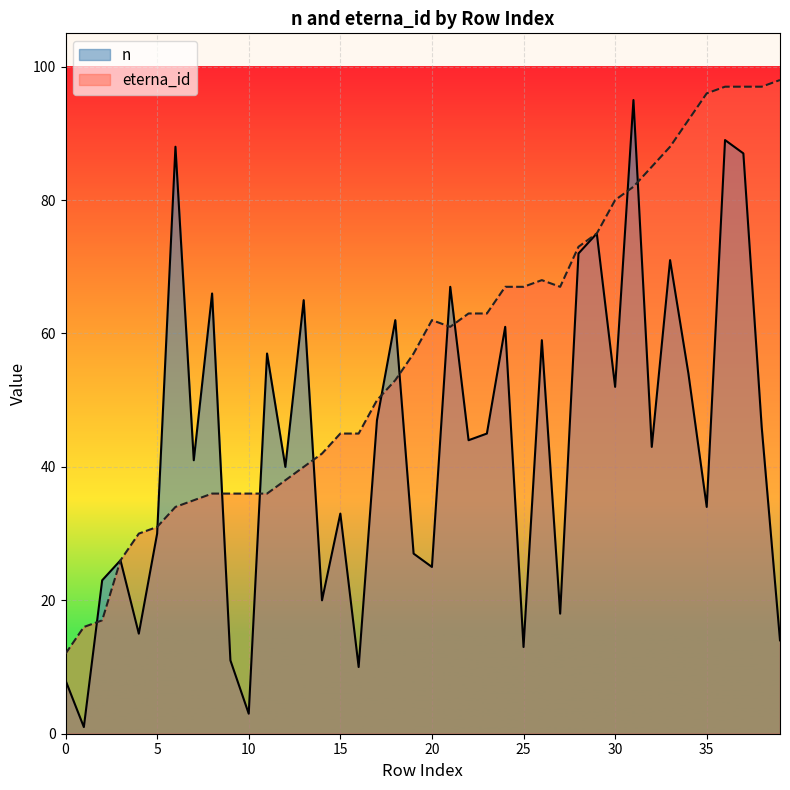

Reading left to right, what are all the values shown in this chart?

n: 0=8	1=1	2=23	3=26	4=15	5=30	6=88	7=41	8=66	9=11	10=3	11=57	12=40	13=65	14=20	15=33	16=10	17=47	18=62	19=27	20=25	21=67	22=44	23=45	24=61	25=13	26=59	27=18	28=72	29=75	30=52	31=95	32=43	33=71	34=54	35=34	36=89	37=87	38=46	39=14
eterna_id: 0=12	1=16	2=17	3=26	4=30	5=31	6=34	7=35	8=36	9=36	10=36	11=36	12=38	13=40	14=42	15=45	16=45	17=50	18=53	19=57	20=62	21=61	22=63	23=63	24=67	25=67	26=68	27=67	28=73	29=75	30=80	31=82	32=85	33=88	34=92	35=96	36=97	37=97	38=97	39=98